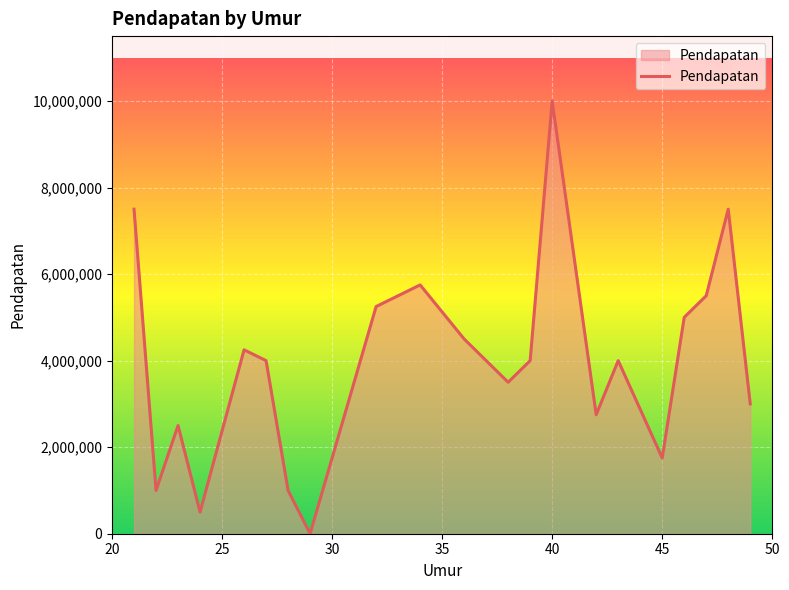

What is the greatest value displayed?

10000000